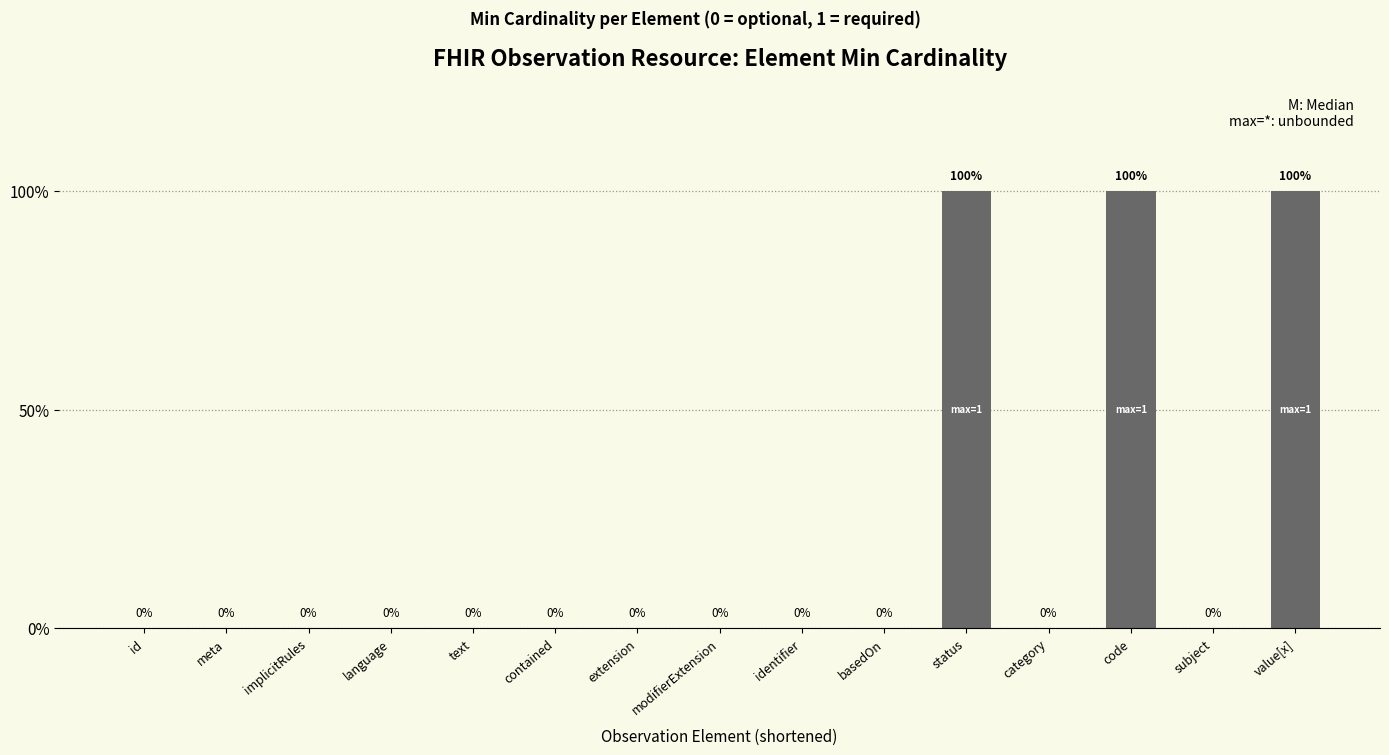

What is the maximum value shown in the chart?

1